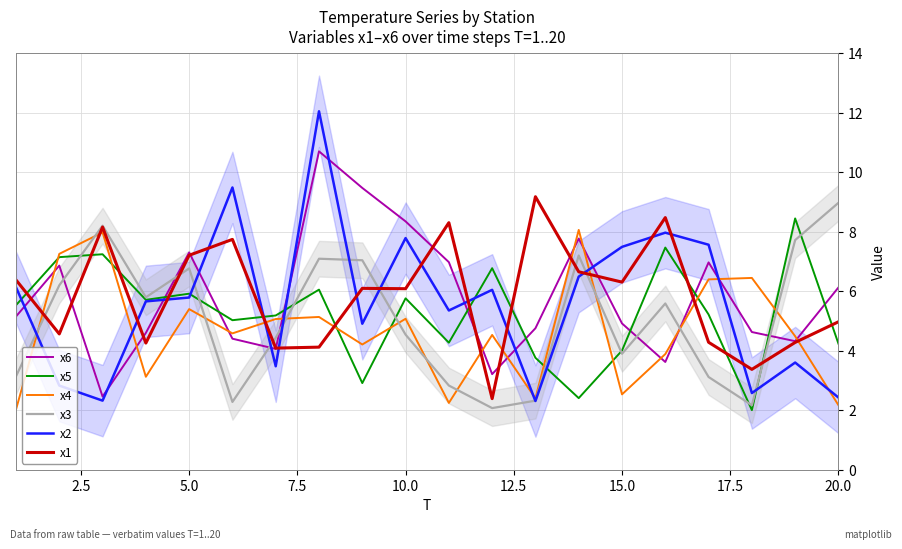

What is the minimum value for x5?

2.0